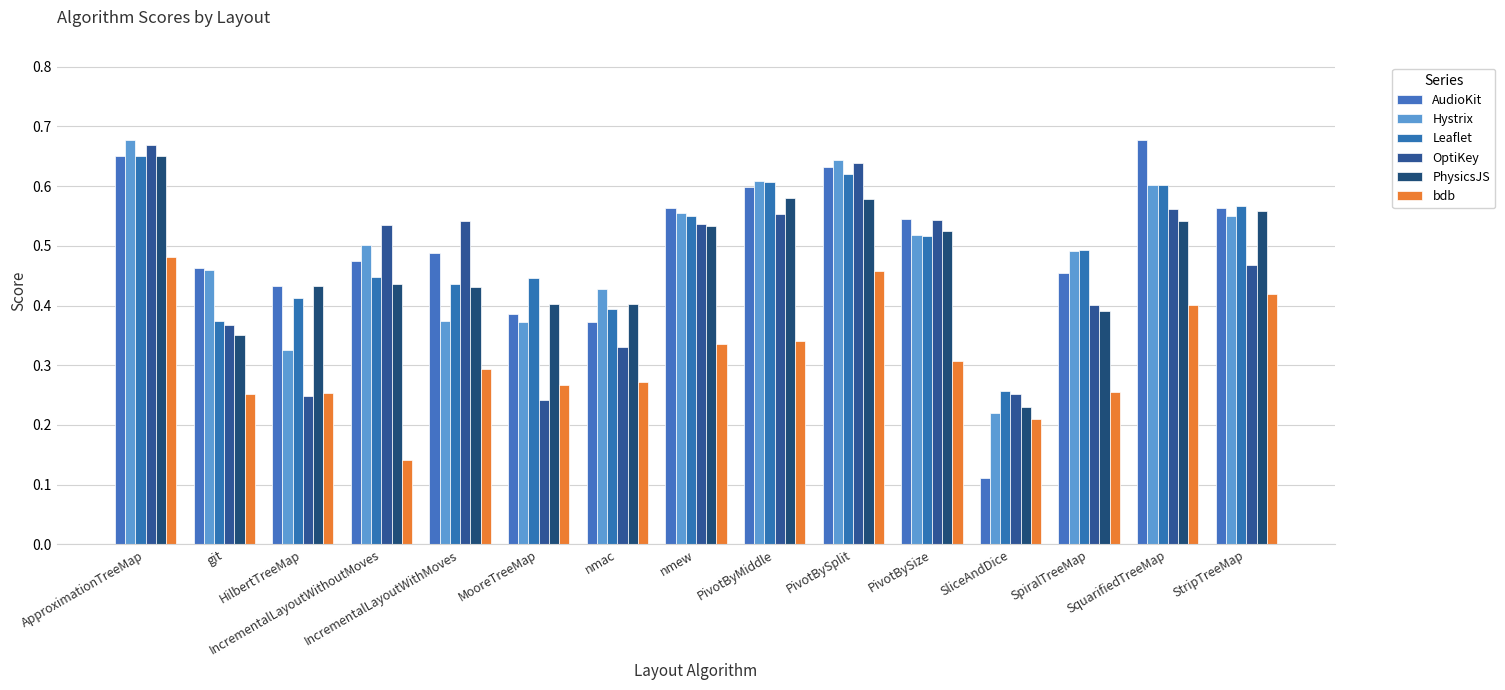

Is the value of Hystrix at nmac greater than the value of PhysicsJS at nmac?

Yes